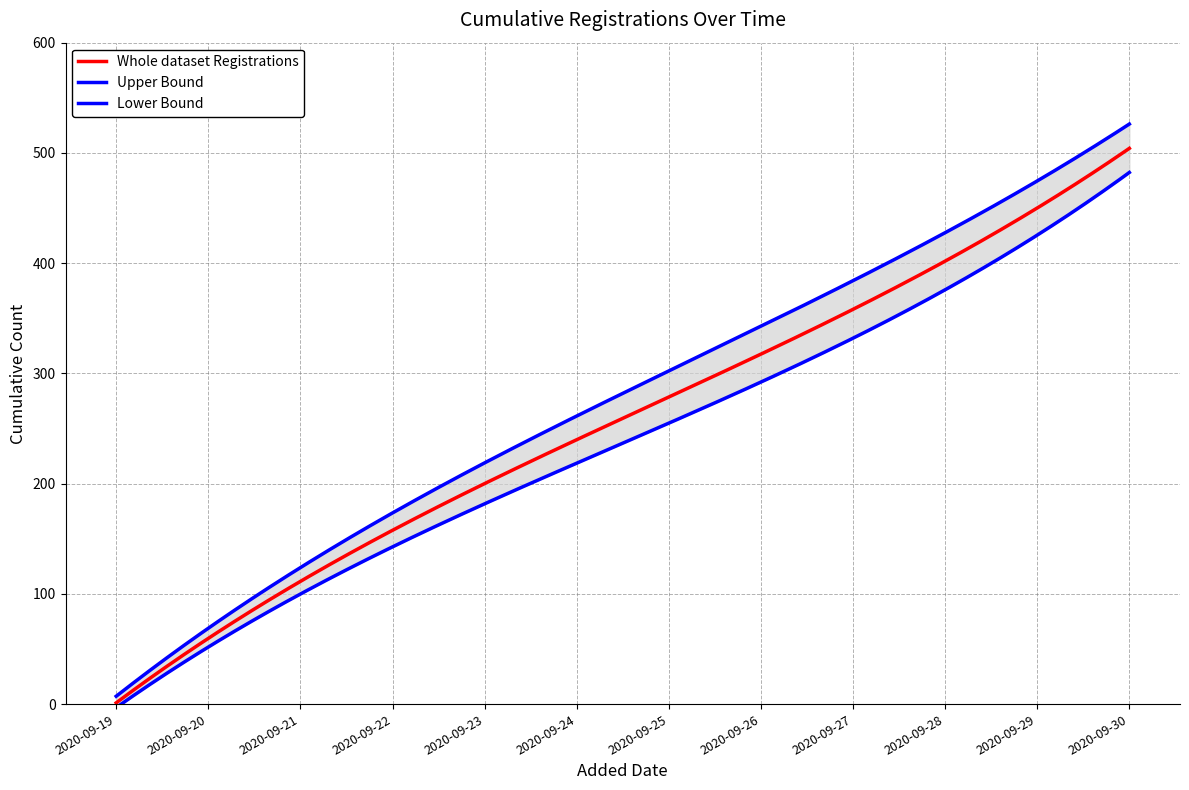

True or false: Cumulative Registrations and Cumulative Lower cross at least once.

False